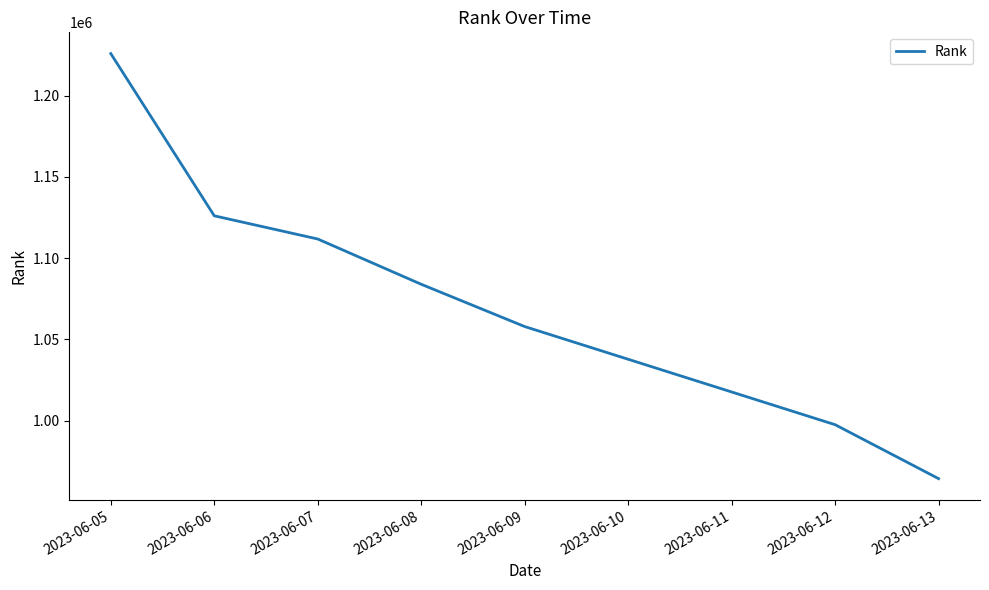

How many values are below 1083899?

3